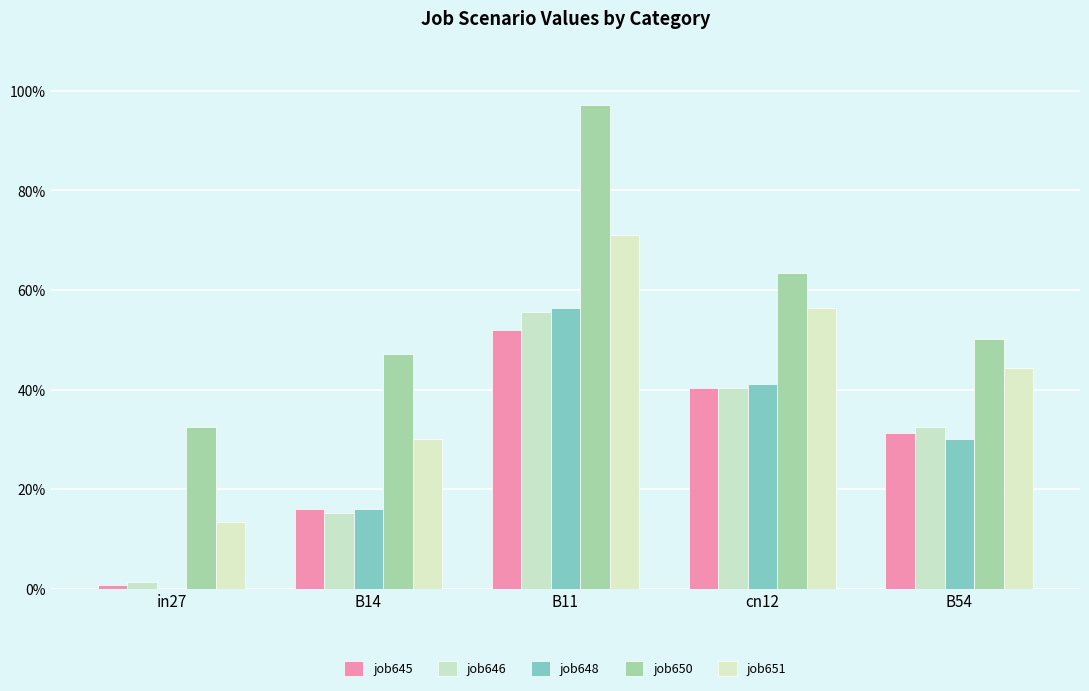

Does the chart contain stacked bars?

No